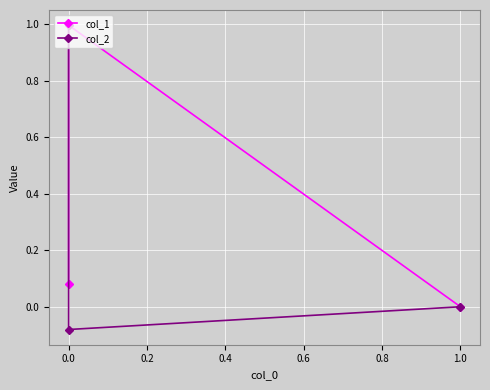

What is the minimum value shown in the chart?

-0.1